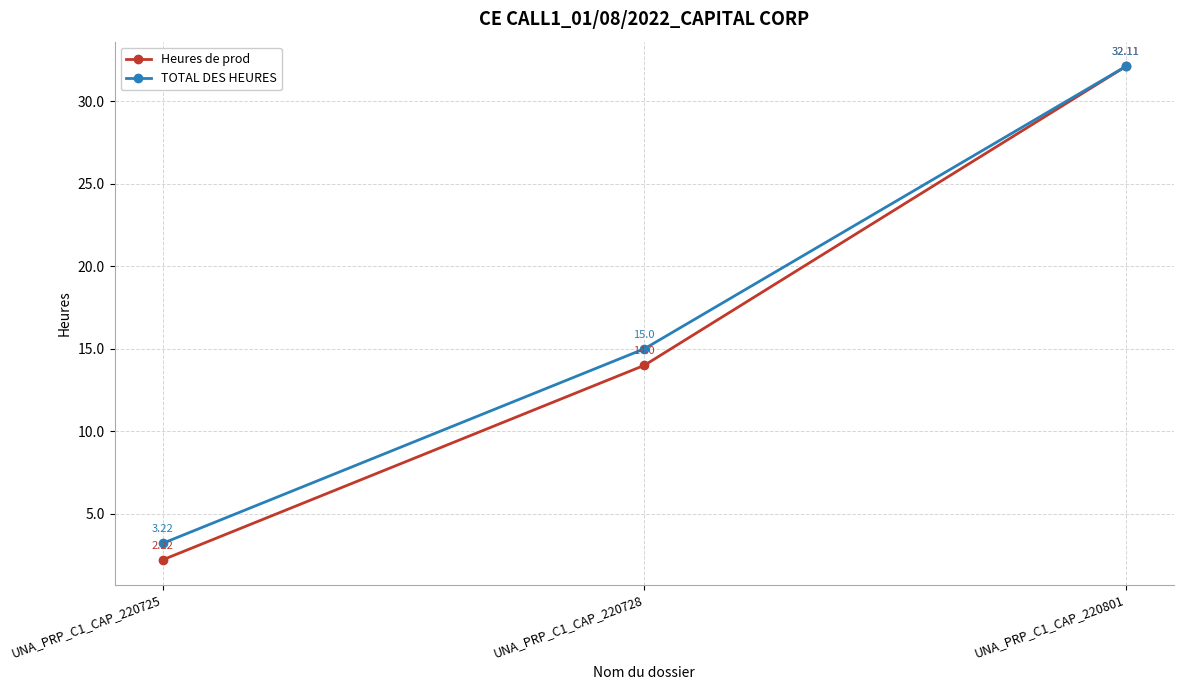

Rank the series by their average value, from highest to lowest.

TOTAL DES HEURES, Heures de prod